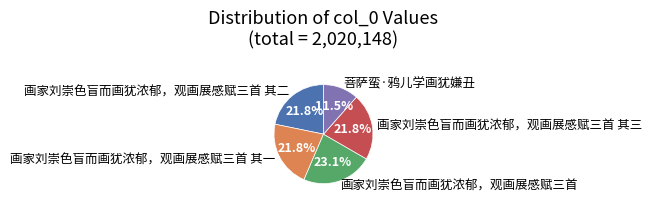

To the nearest percent, what portion does 画家刘崇色盲而画犹浓郁，观画展感赋三首 represent?

23%